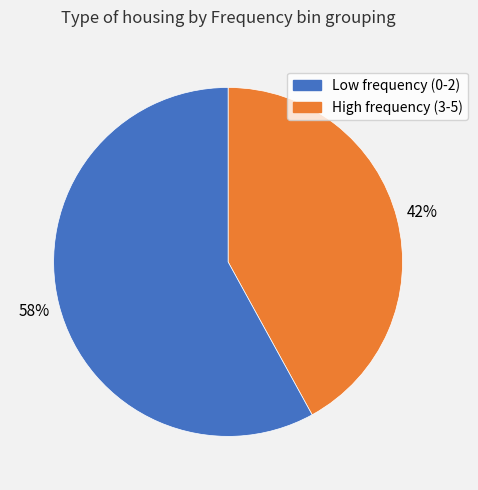

To the nearest percent, what is the average slice percentage?

50%